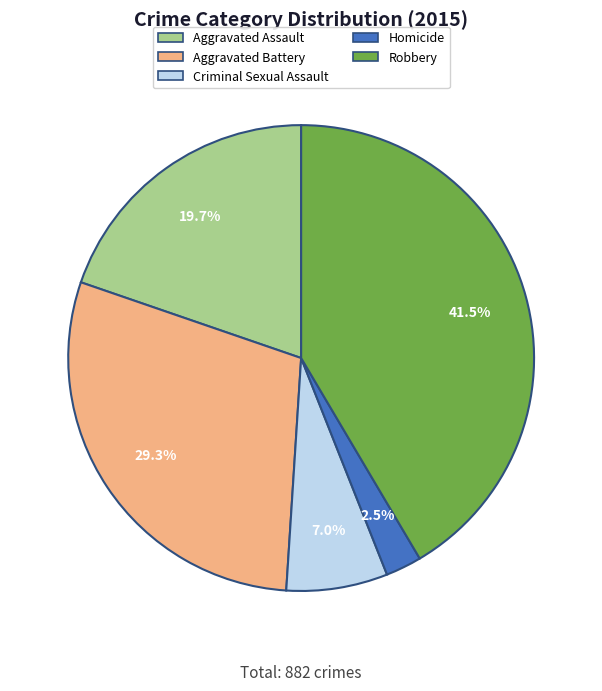

True or false: Aggravated Assault accounts for 20% of the total.

True